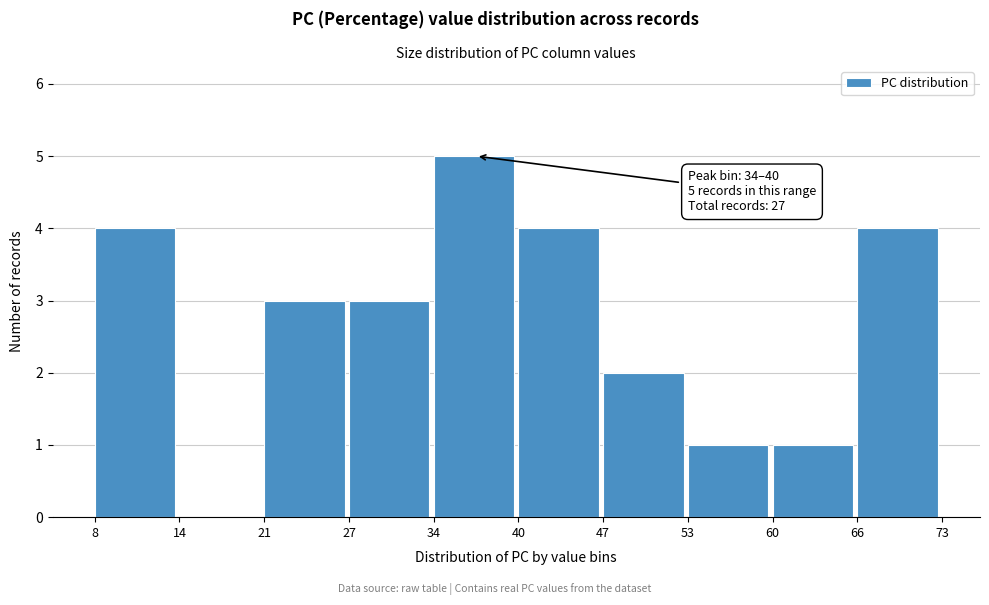

Over which range of the x-axis is the bar tallest?

34 to 40